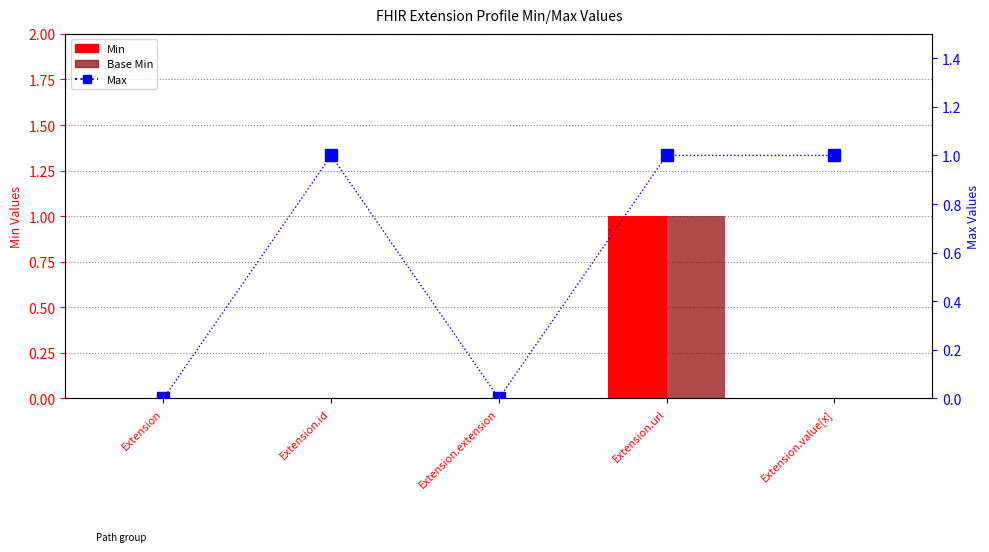

Are the bars grouped side by side (vs. stacked)?

Yes